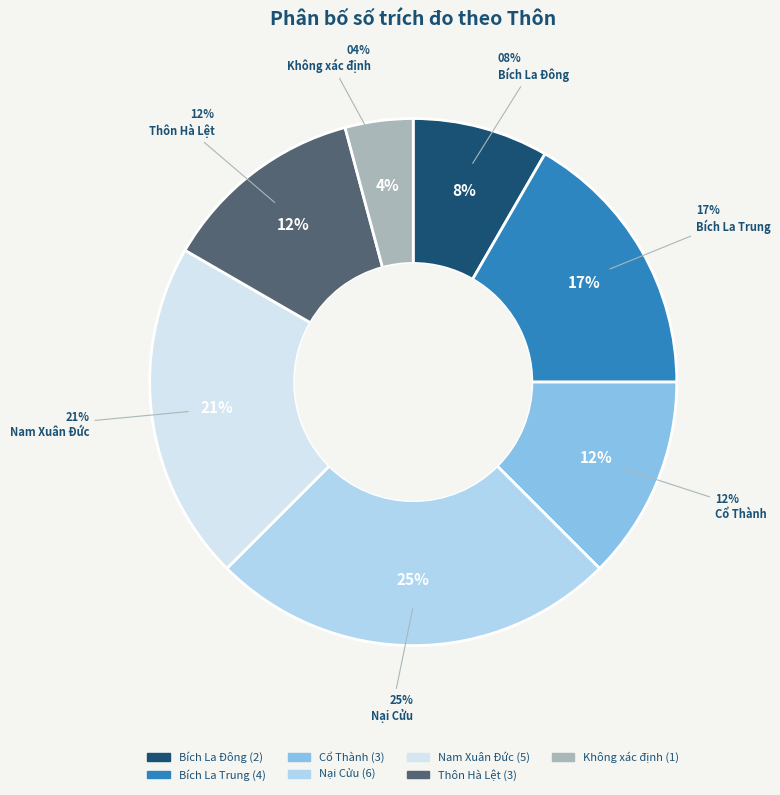

Does any single category account for the majority?

No